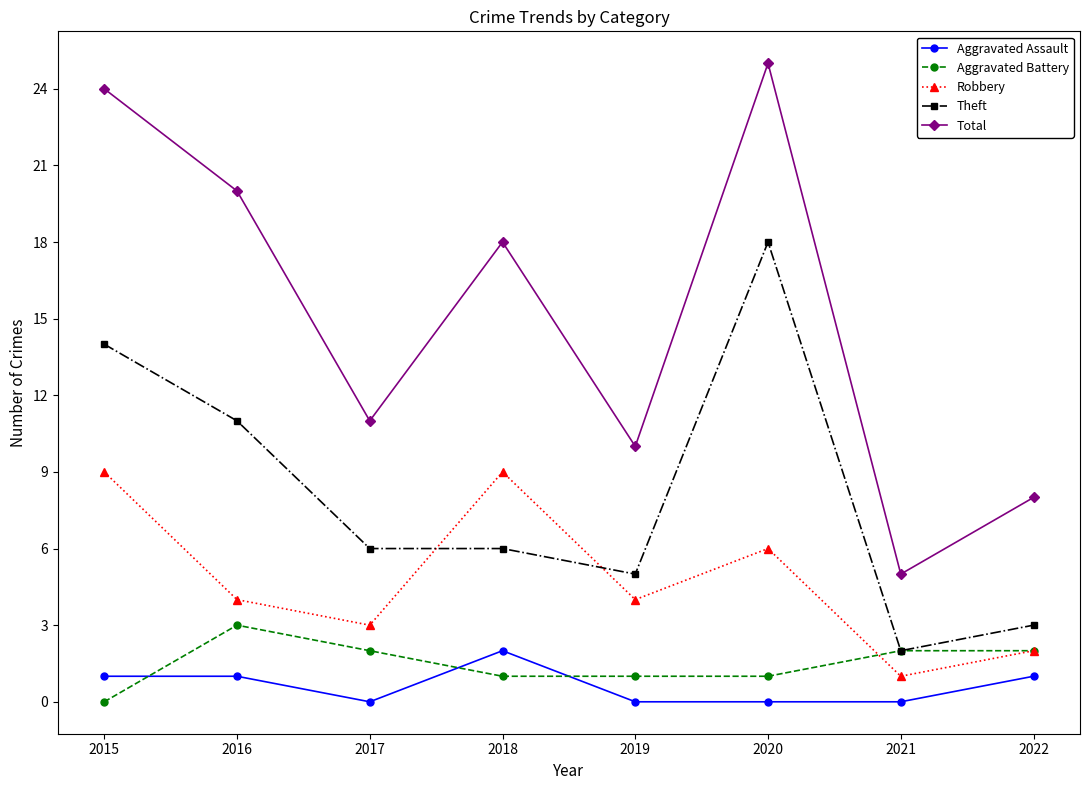

What is the highest value of the Total series?

25